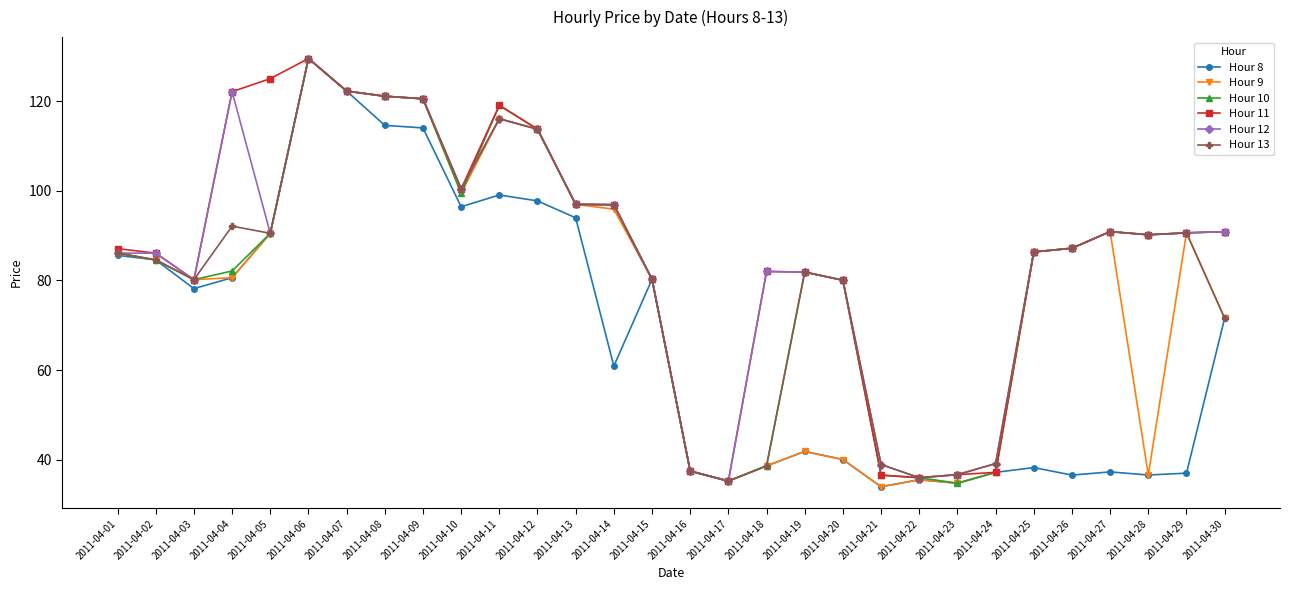

Count the number of data series in this chart.

6